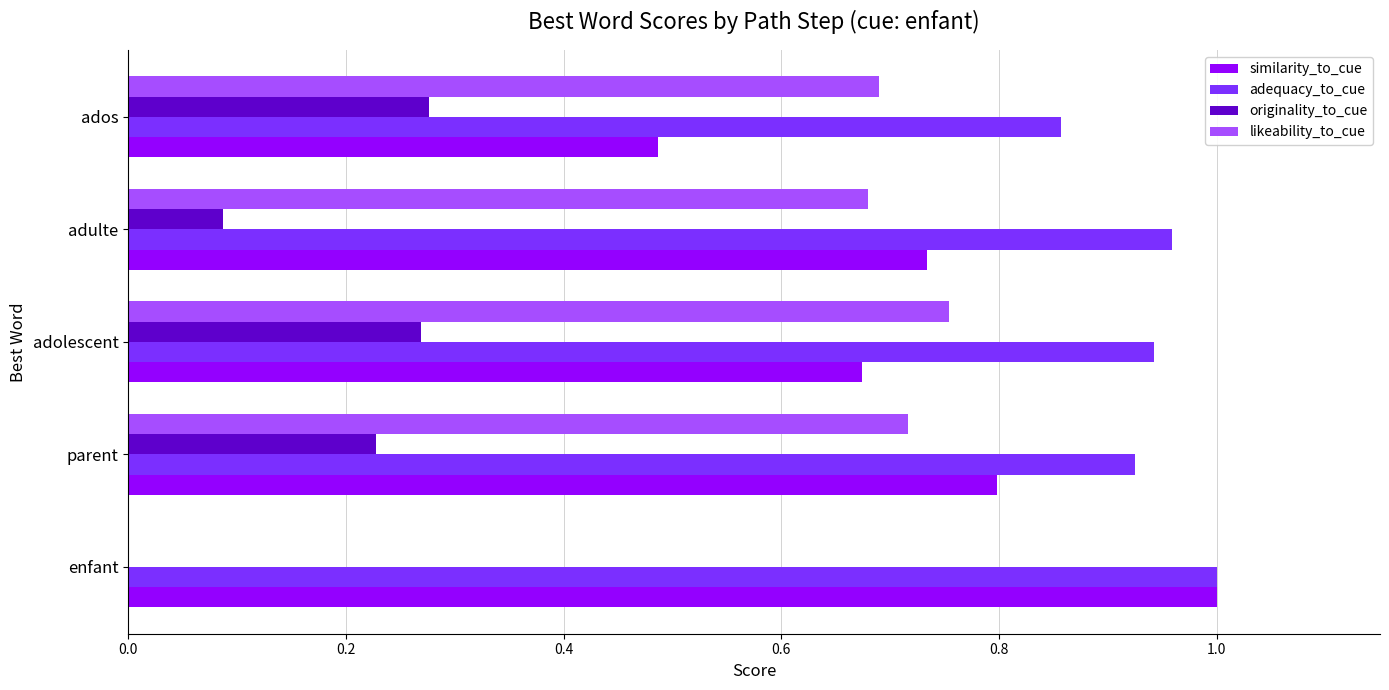

Is it true that likeability_to_cue equals 0.0 at enfant?

True